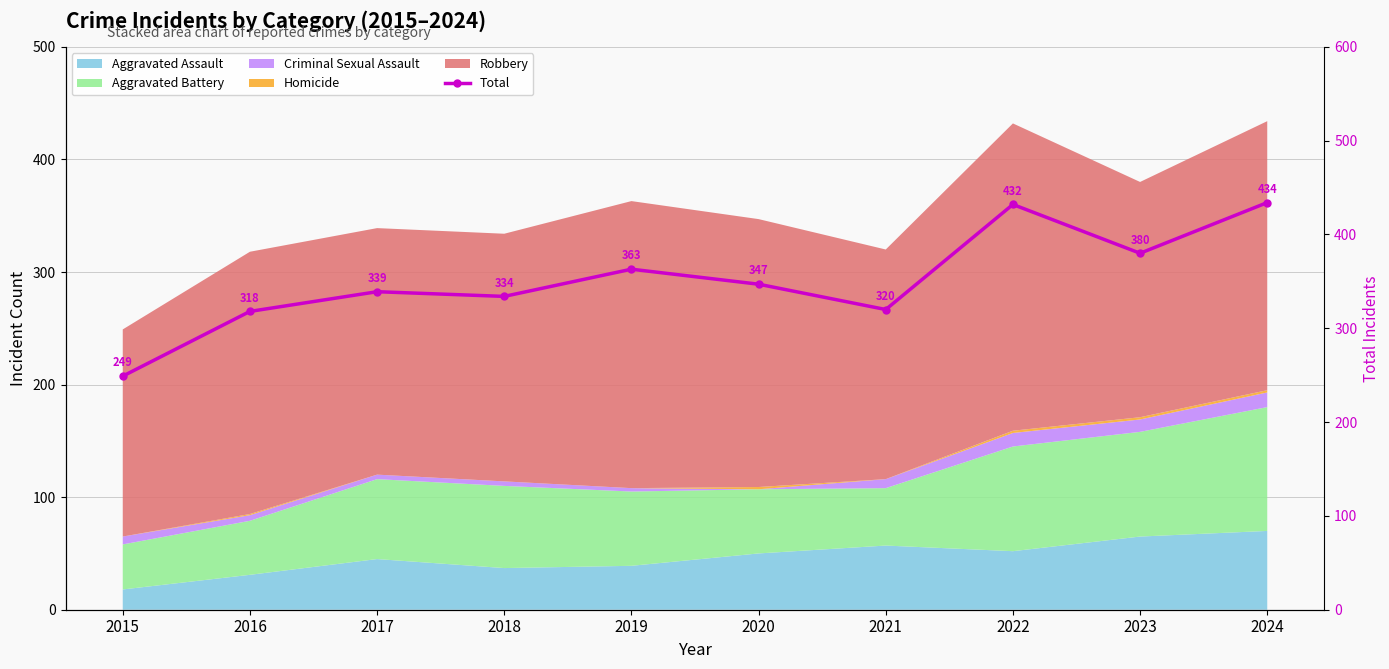

How many lines are shown in the chart?

1